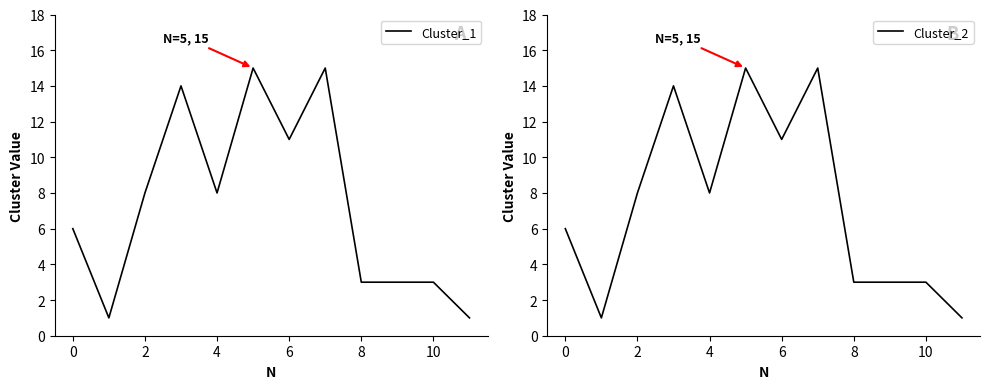

At 2, list the series in order from largest to smallest.

Cluster_1, Cluster_2